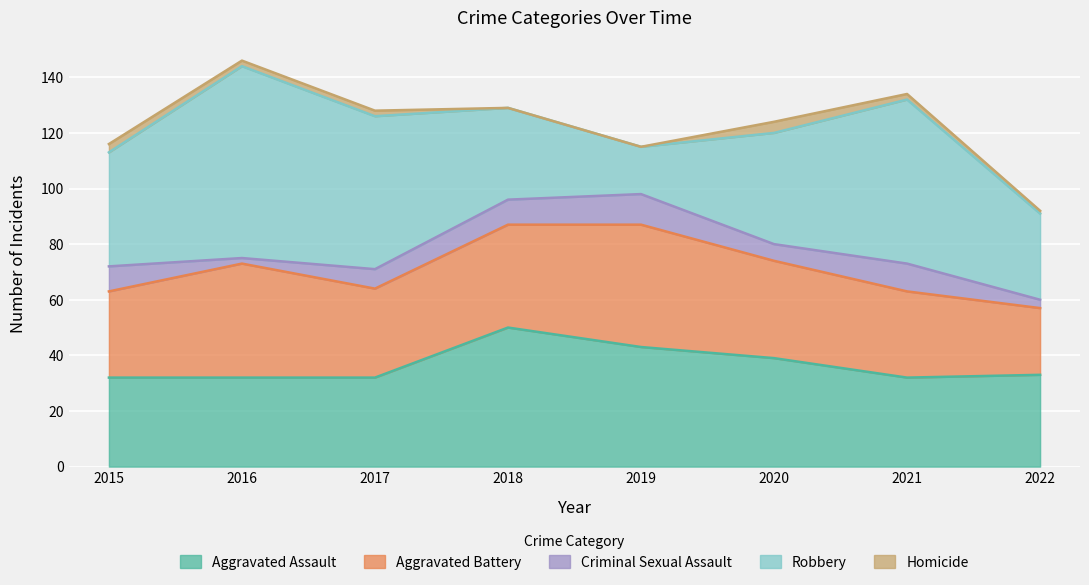

Reading left to right, what are all the values shown in this chart?

Aggravated Assault: 32	32	32	50	43	39	32	33
Aggravated Battery: 31	41	32	37	44	35	31	24
Criminal Sexual Assault: 9	2	7	9	11	6	10	3
Robbery: 41	69	55	33	17	40	59	31
Homicide: 3	2	2	0	0	4	2	1